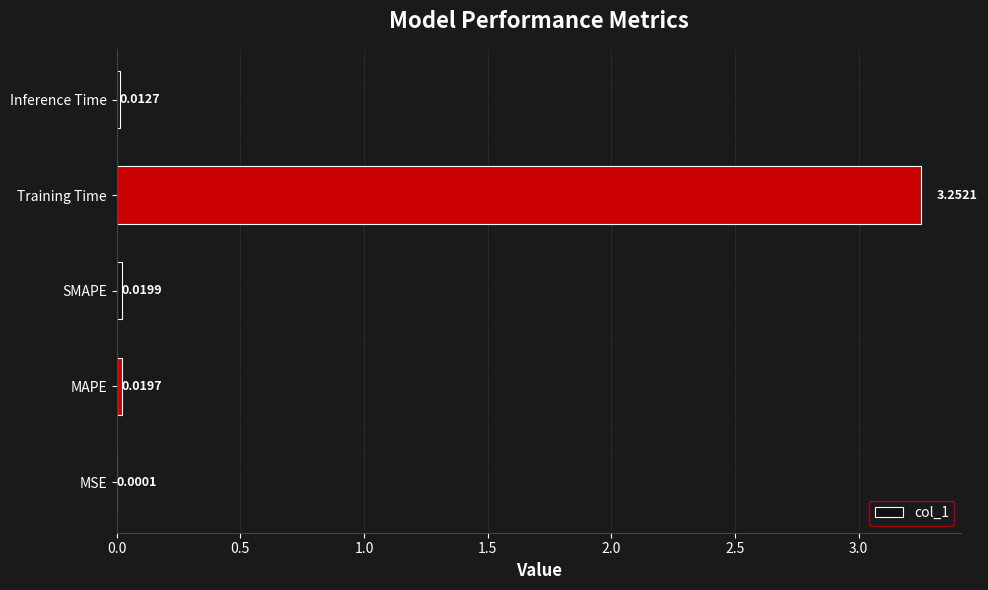

Count the number of data series in this chart.

1